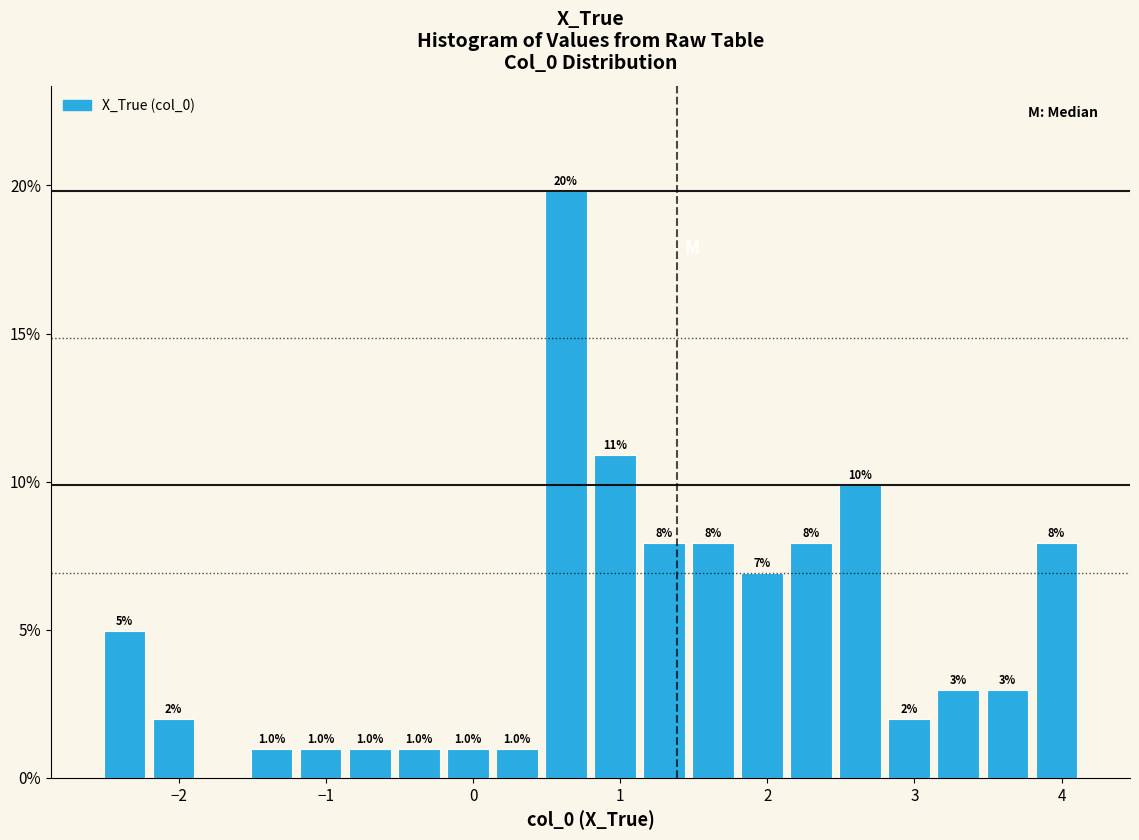

Read against the x-axis, roughly where is the centre of the tallest bar?

0.6